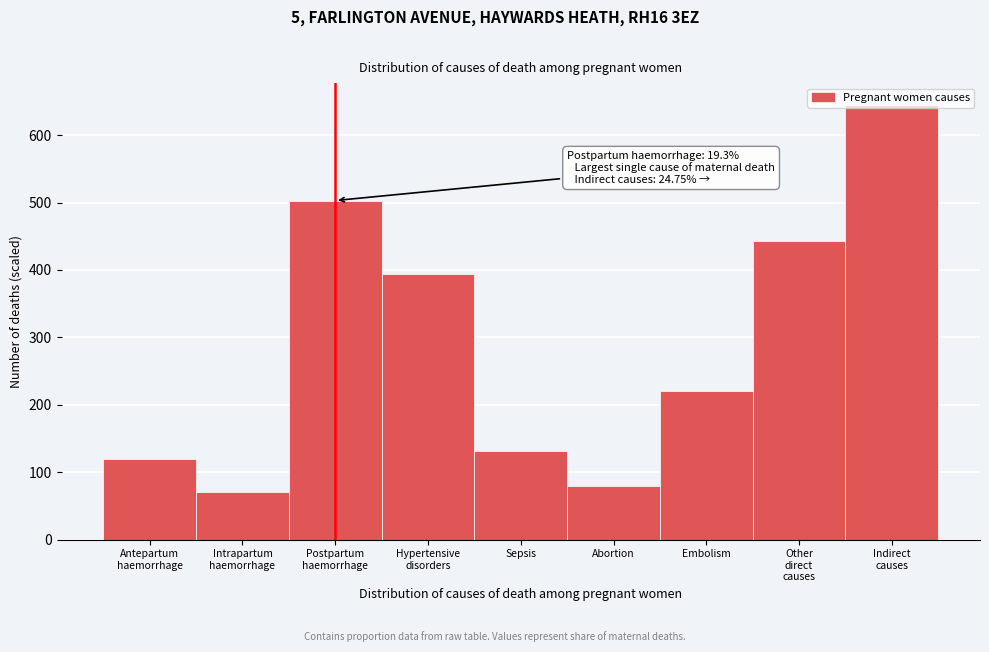

What is the maximum value shown in the chart?

645